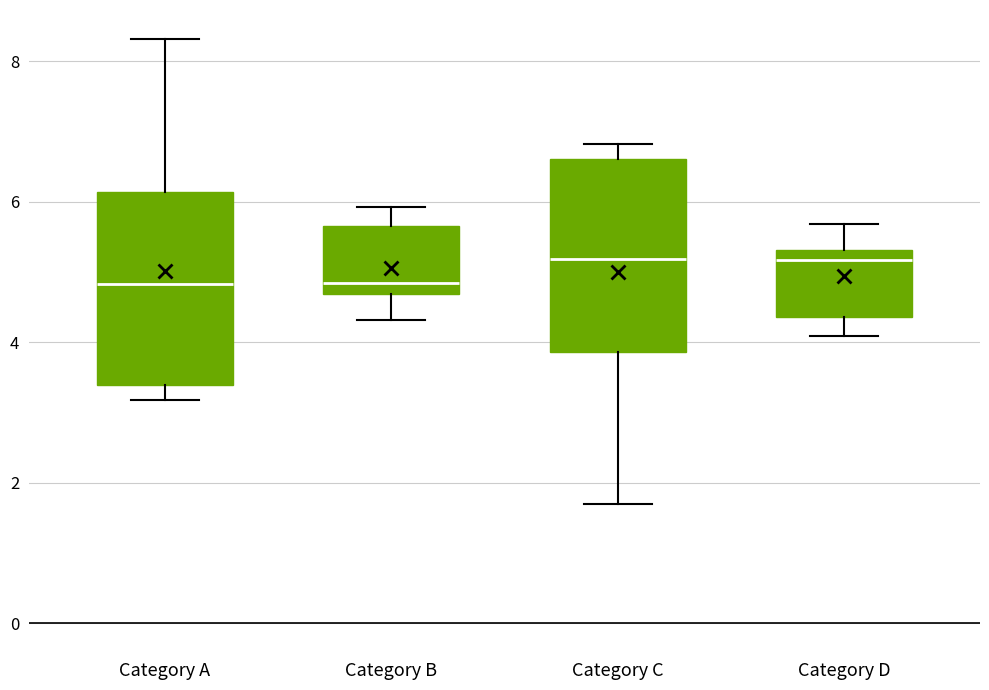

Where is the lower edge of the box for Category A on the y-axis? The values are not printed on the chart, so give them approximately, as read against the axis.

3.4